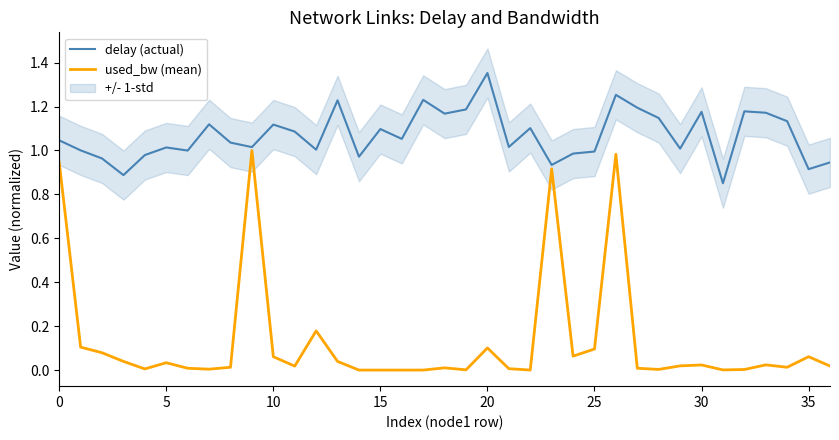

True or false: delay (actual) and used_bw (mean) cross at least once.

False